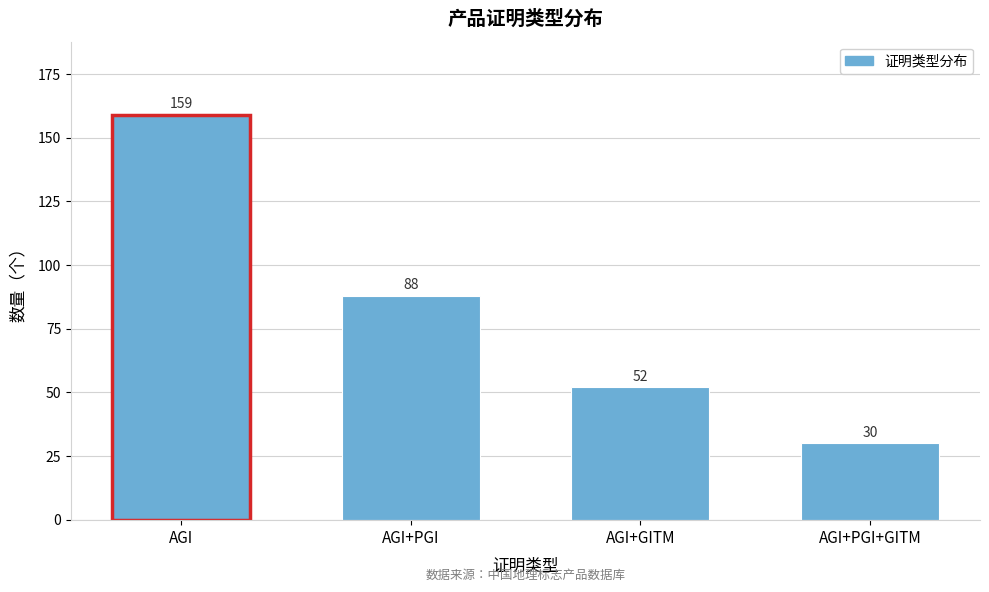

Reading right to left, extract all data points from this chart.

AGI+PGI+GITM=30	AGI+GITM=52	AGI+PGI=88	AGI=159